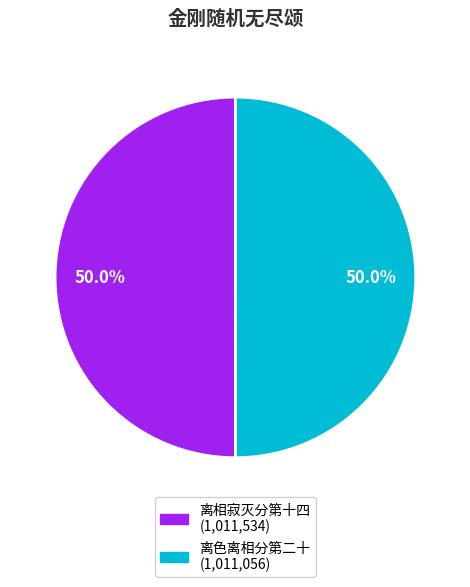

Which category has the smallest portion of the pie?

金刚随机无尽颂 其四 离色离相分第二十